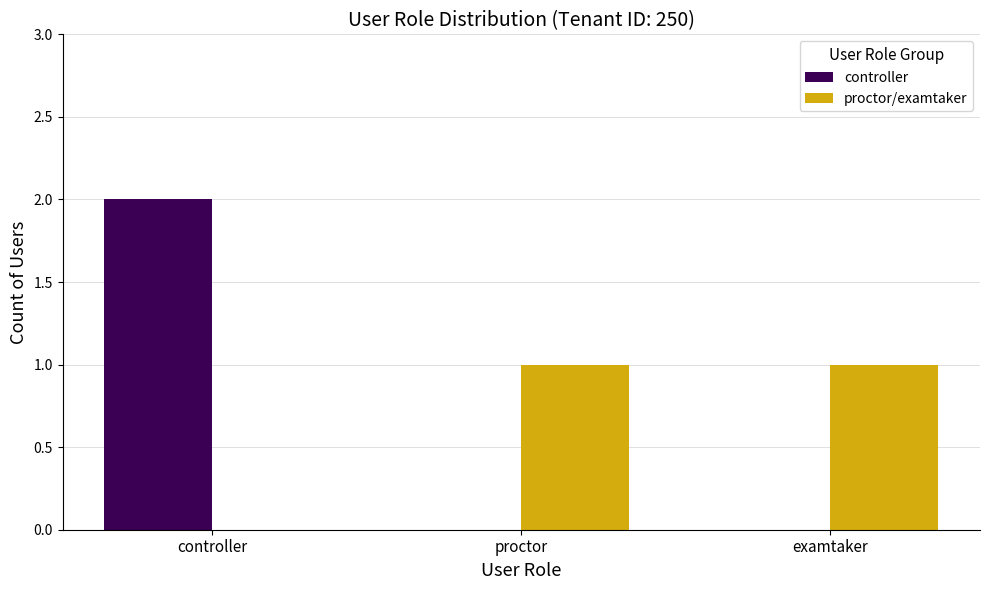

What is the sum of the proctor/examtaker values at proctor and controller?

1